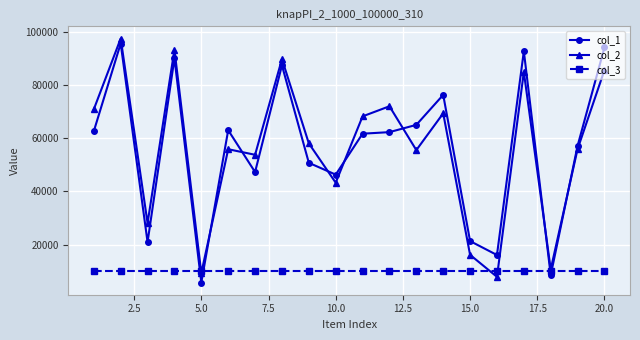

How many lines are shown in the chart?

3